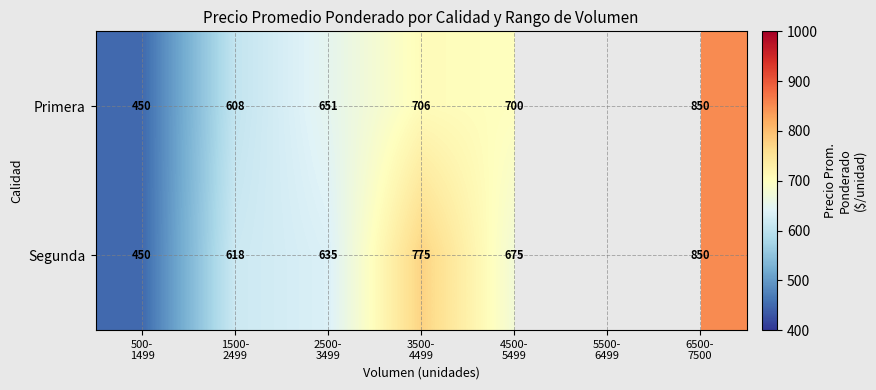

Rank the series by their maximum value, from lowest to highest.

Primera, Segunda